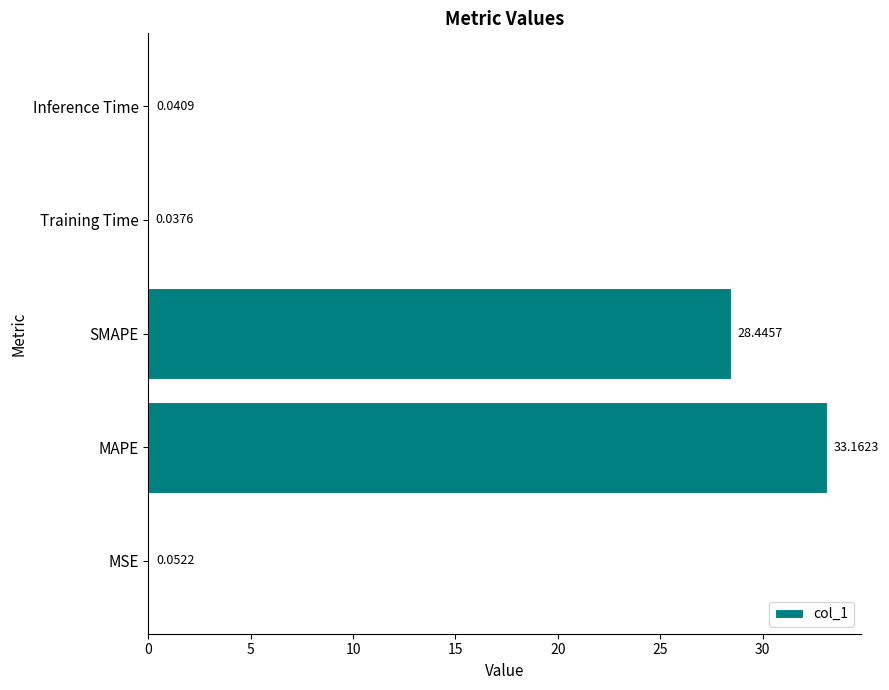

What is the change in value from MAPE to Training Time?

-33.1